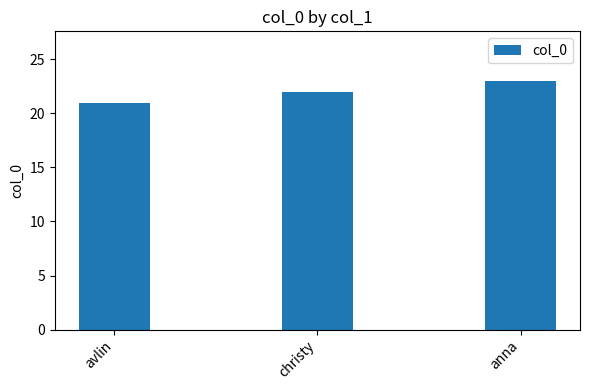

Reading right to left, extract all data points from this chart.

anna=23	christy=22	avlin=21